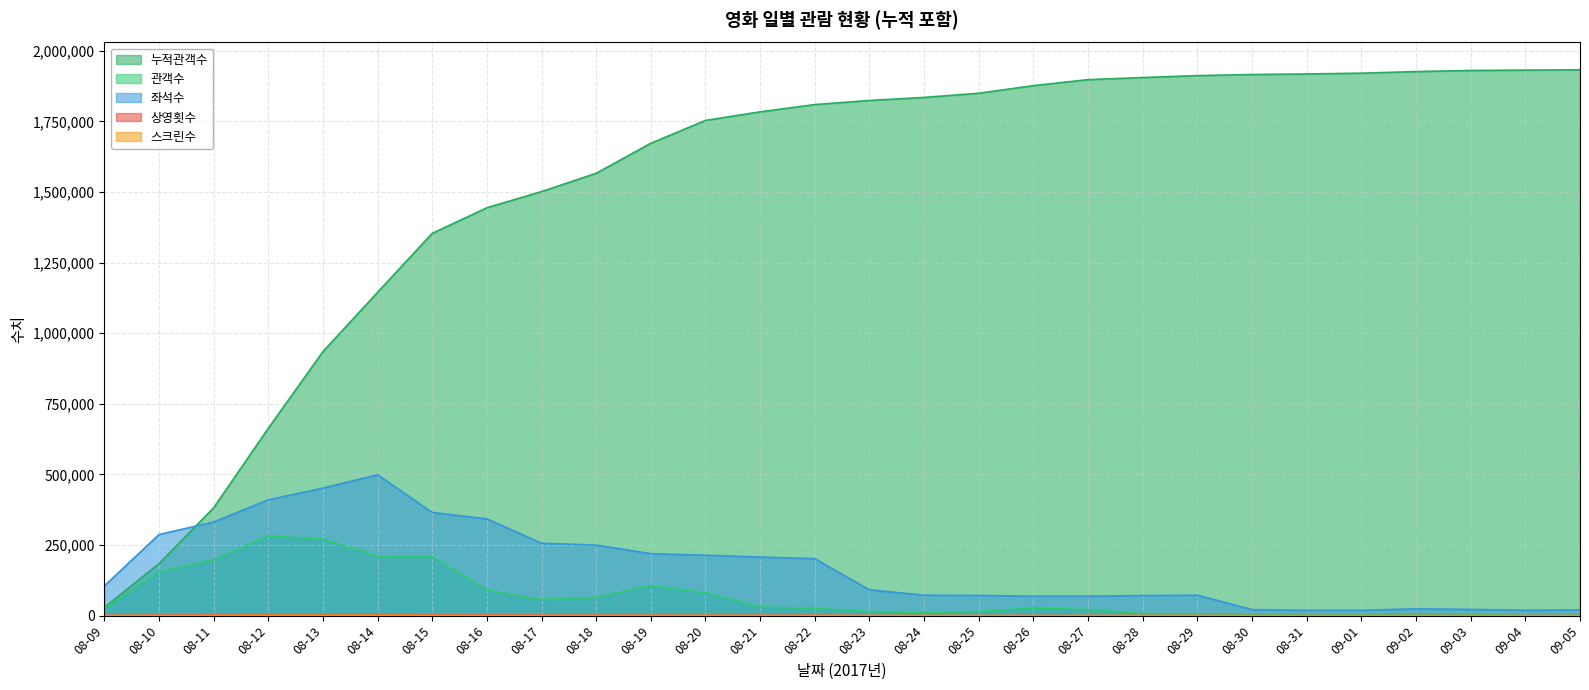

Reading left to right, extract all data points from this chart.

누적관객수: 29018	183737	381542	663185	934774	1144943	1353618	1444269	1501588	1566424	1672728	1753606	1783945	1809713	1824175	1834968	1849806	1876814	1897937	1905478	1912205	1916139	1918049	1920826	1926533	1930421	1931674	1932837
관객수: 24864	154719	197805	281643	271589	210169	208675	90651	57319	64836	106304	80878	30339	25768	14462	10793	14838	27008	21123	7541	6727	3934	1910	2777	5707	3888	1253	1163
좌석수: 105075	286980	331622	409955	451489	498770	365292	342685	256262	249840	219427	213967	207350	201726	91433	72395	71359	68906	68853	70994	72369	21639	18781	18896	24045	22062	19166	20435
상영횟수: 778	2143	2459	2990	3254	3456	2623	2451	1844	1808	1663	1618	1502	1459	670	523	517	546	545	507	507	159	137	143	173	166	135	141
스크린수: 492	593	742	947	1006	922	742	672	546	525	549	539	478	483	316	246	253	265	260	248	253	99	81	85	94	89	79	81